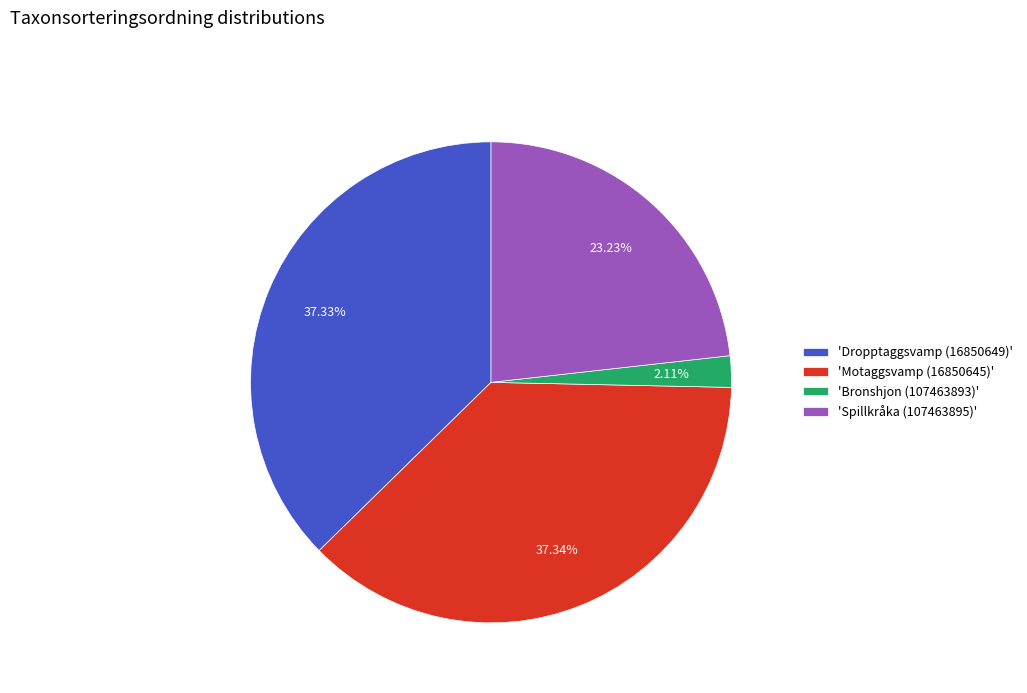

Is the sum of 'Bronshjon (107463893)' and 'Dropptaggsvamp (16850649)' greater than half?

No